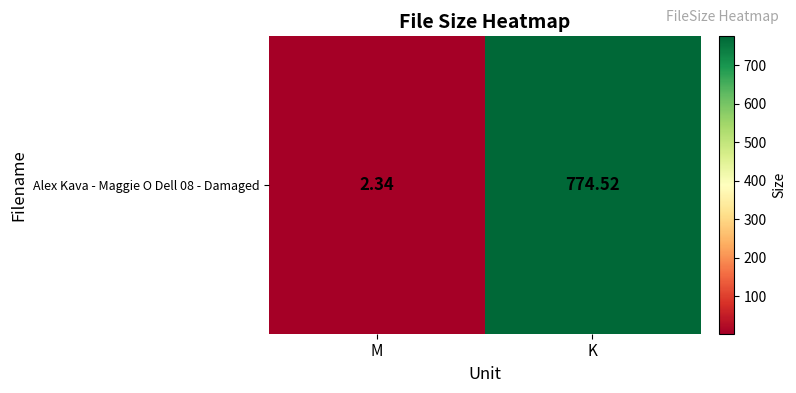

Where is the data nearest to the value 388?

M